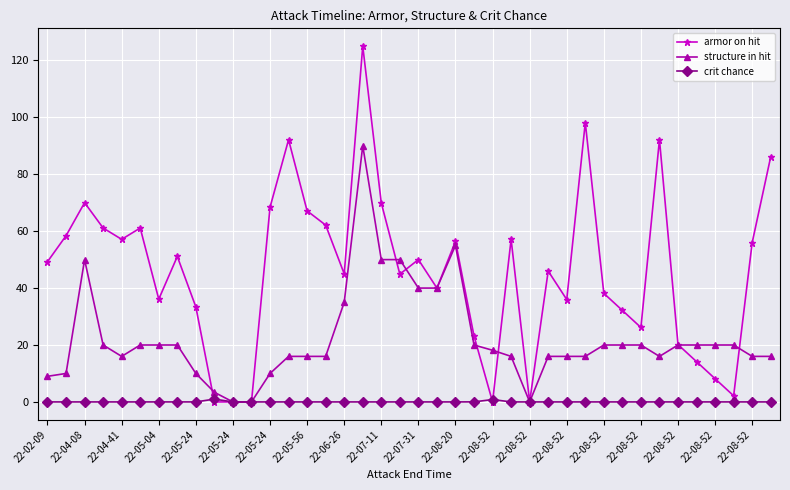

True or false: armor on hit has more than 1 points higher than both neighbors.

True